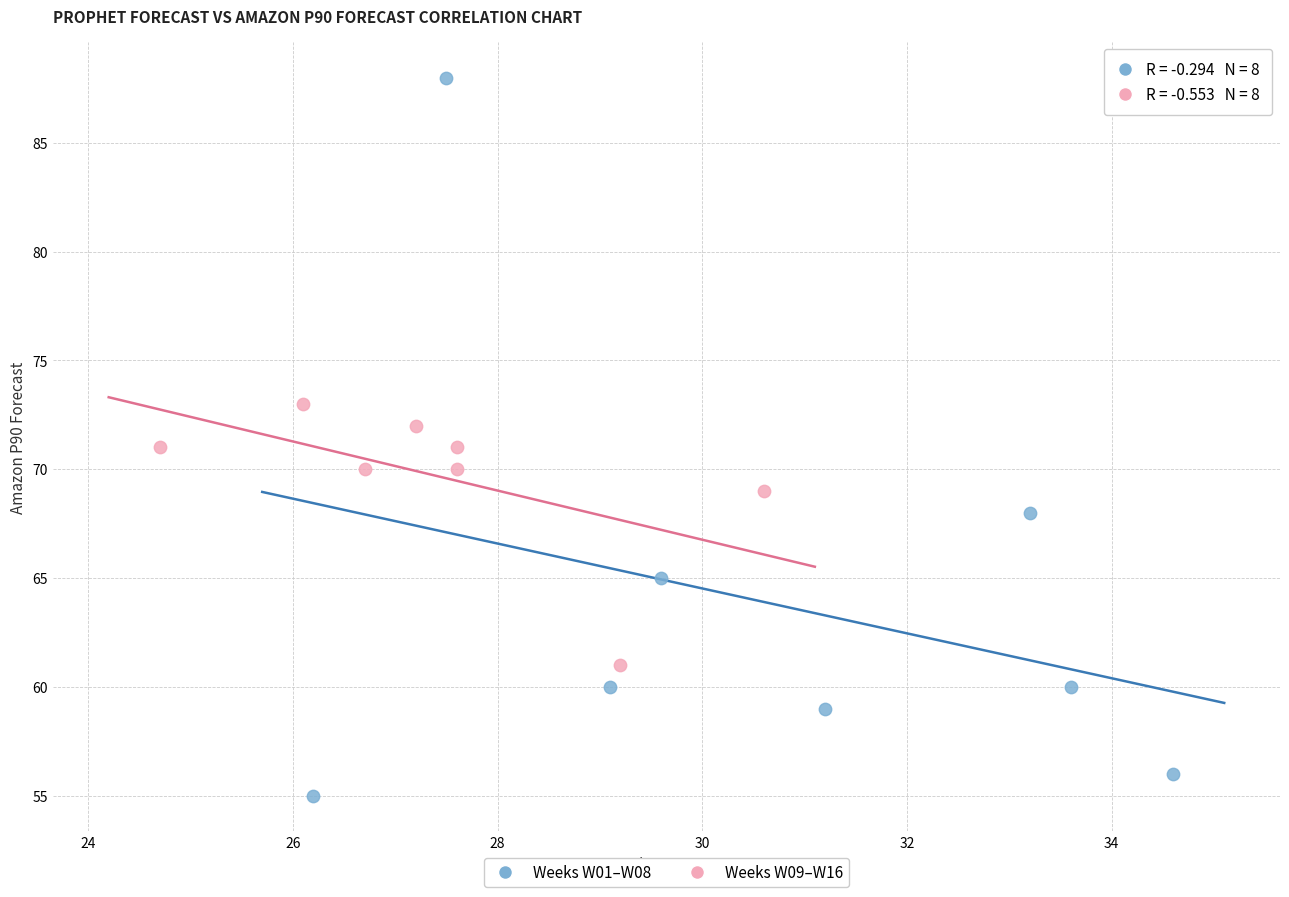

Which series has the largest Y range (max minus min)?

Weeks W01–W08